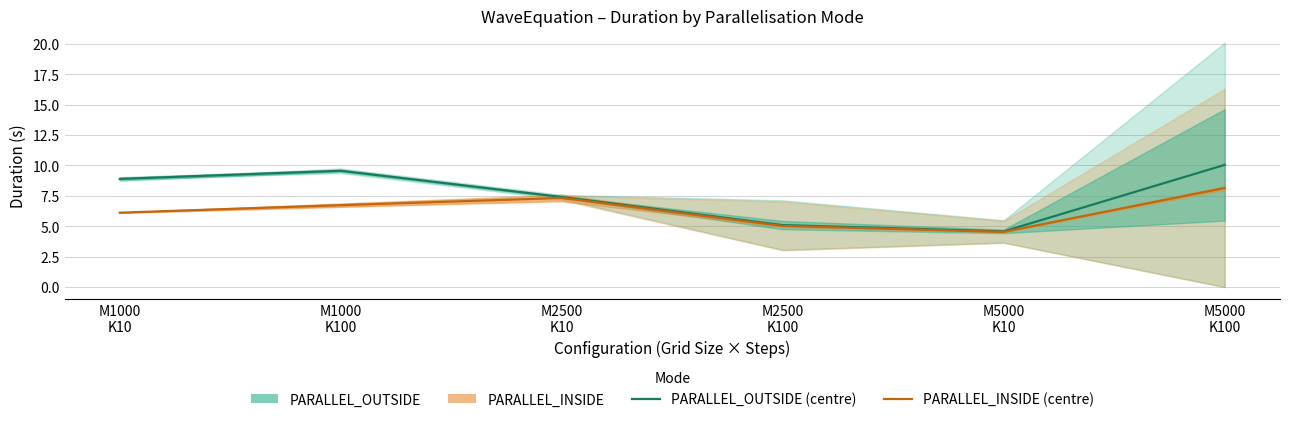

Reading left to right, list all the values displayed in this chart.

PARALLEL_OUTSIDE: 8.9	9.6	7.4	5.1	4.6	10.0
PARALLEL_INSIDE: 6.1	6.7	7.3	5.0	4.5	8.1